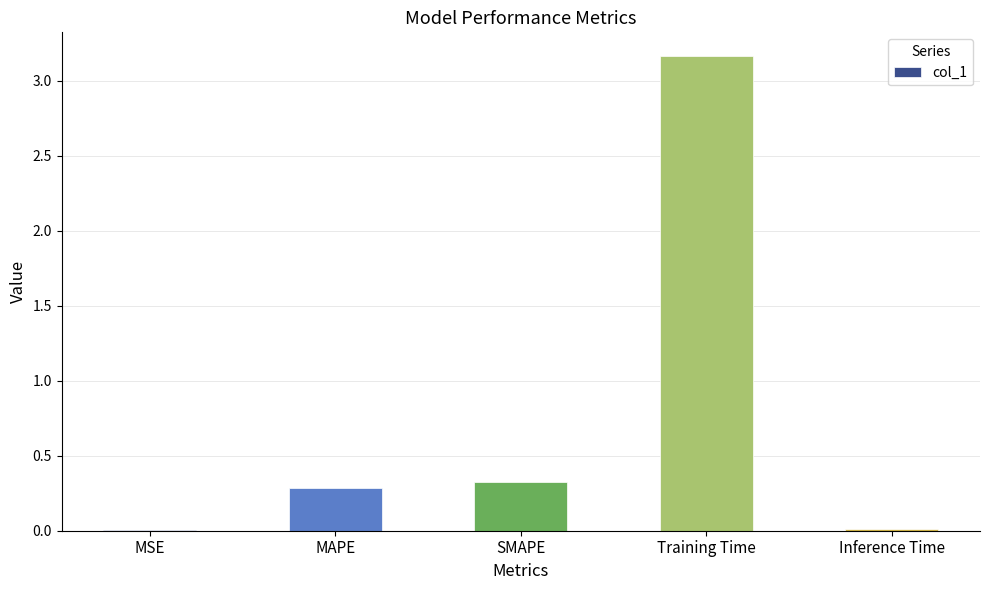

Between MAPE and MSE, which is larger?

MAPE